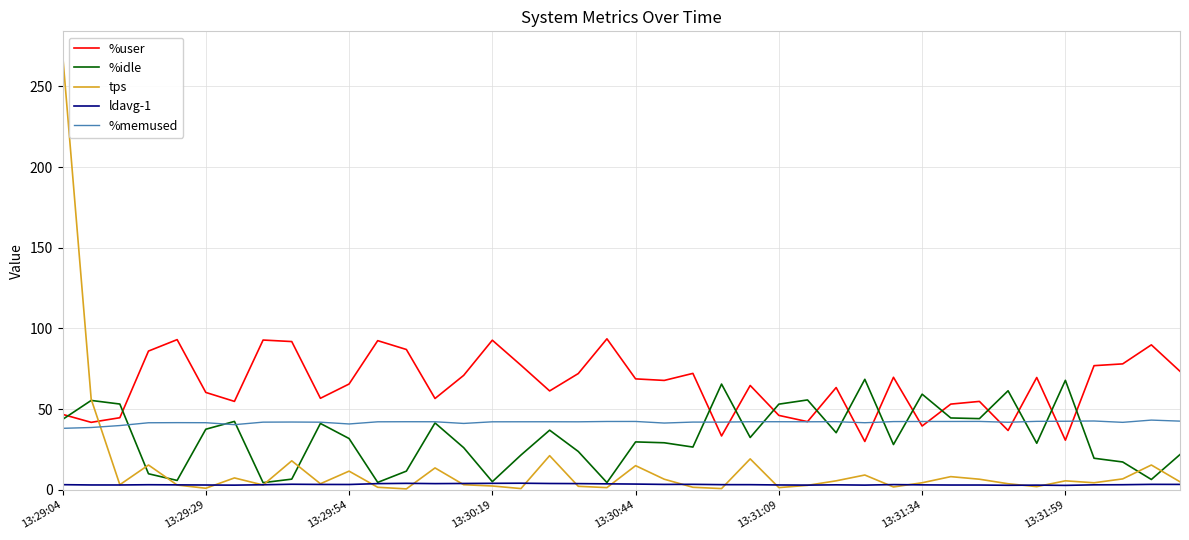

What is the maximum value shown in the chart?

270.6